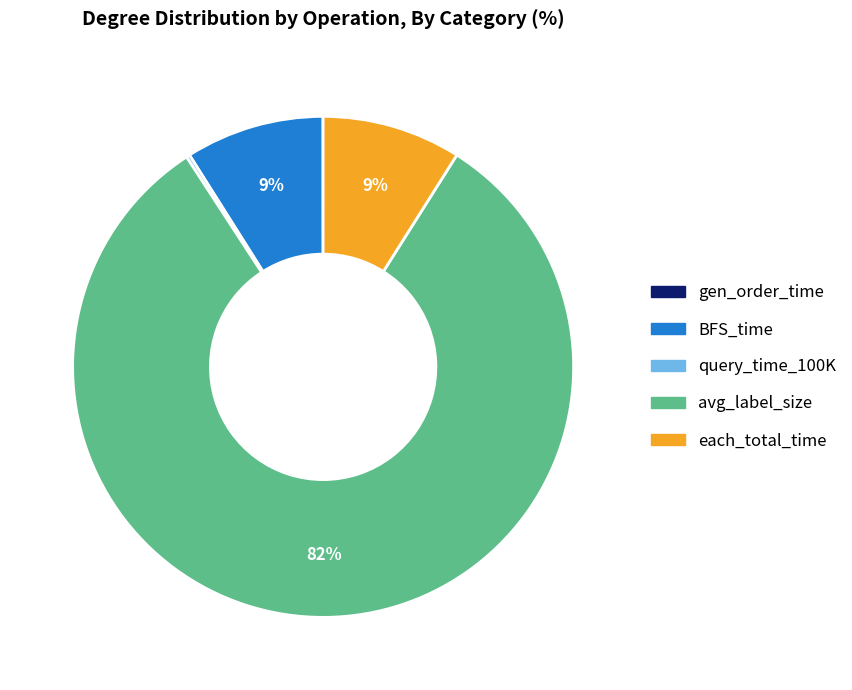

Is it true that BFS_time is 16% of the pie?

False